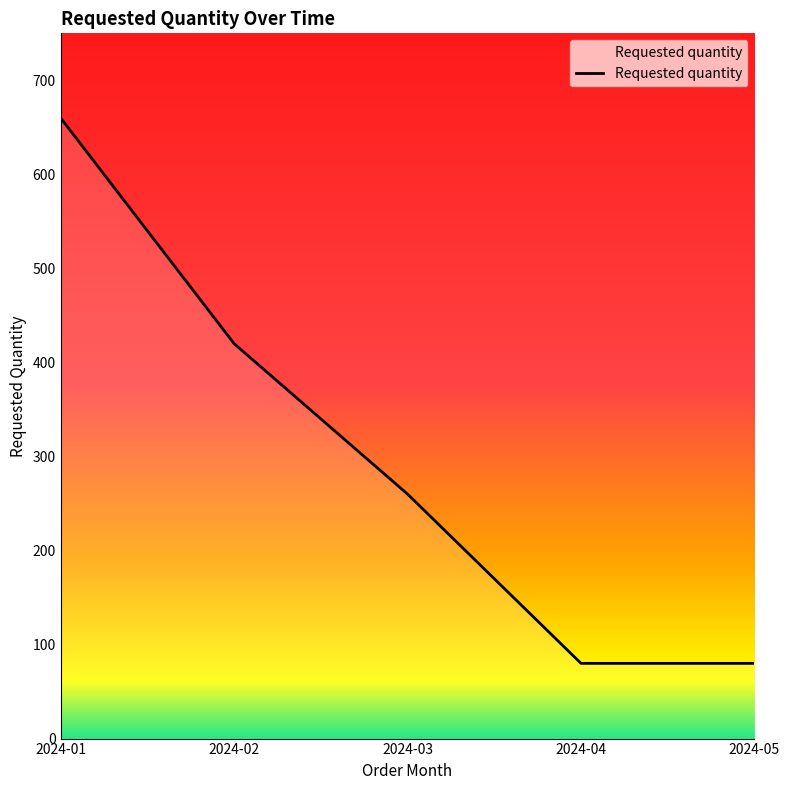

What is the change in value from 2024-01 to 2024-03?

-400